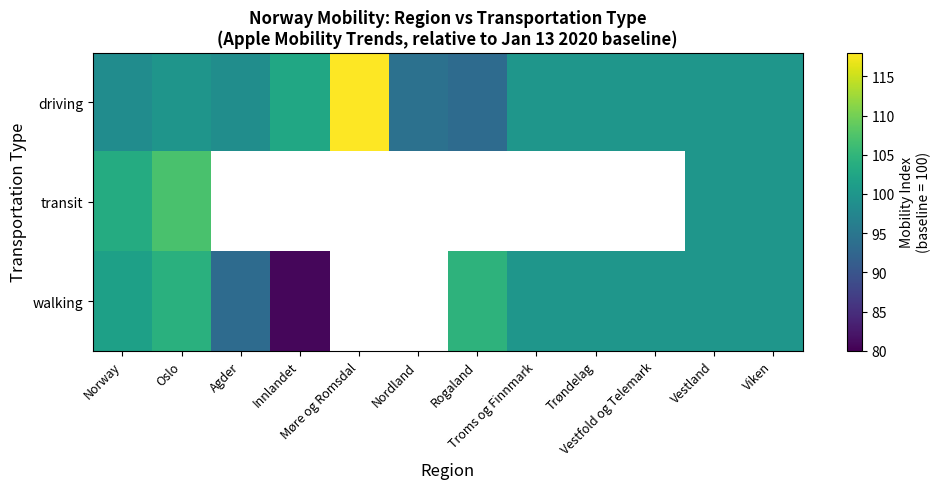

What is the difference between the maximum and minimum values in the transit series?

7.1